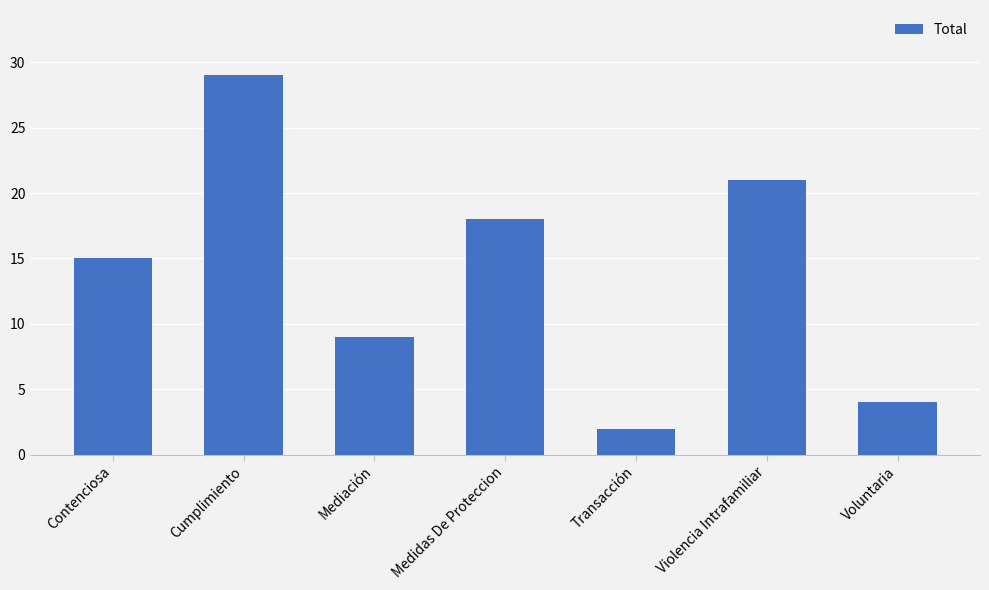

Which has a higher value, Mediación or Contenciosa?

Contenciosa